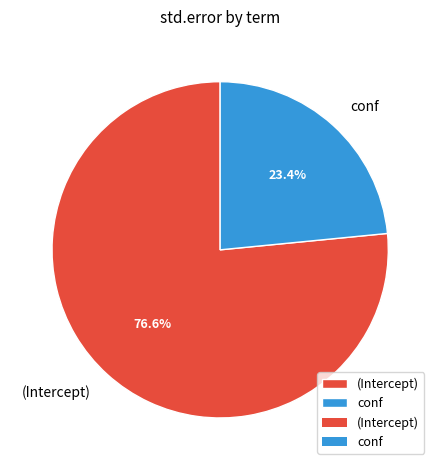

Is conf the majority of the pie?

No